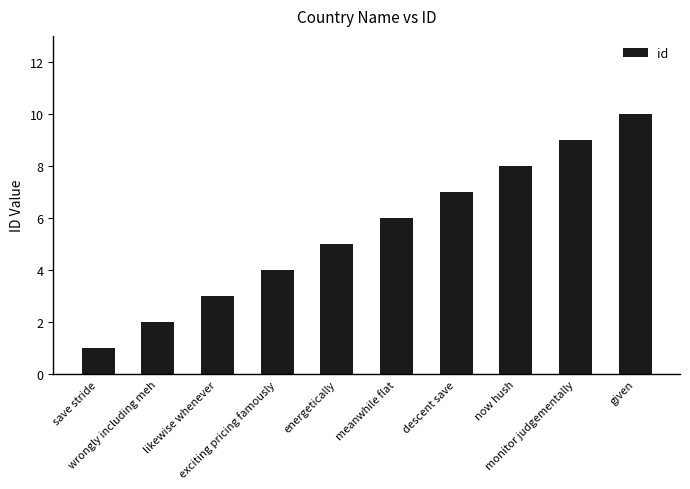

How many series are shown in this chart?

1